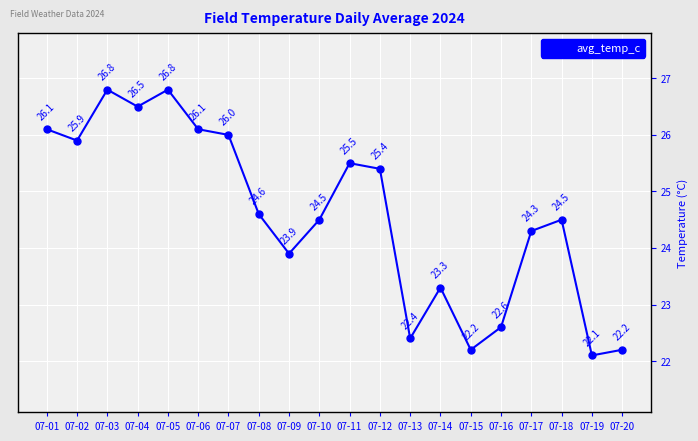

The value at 07-11 is 25.5. True or false?

True